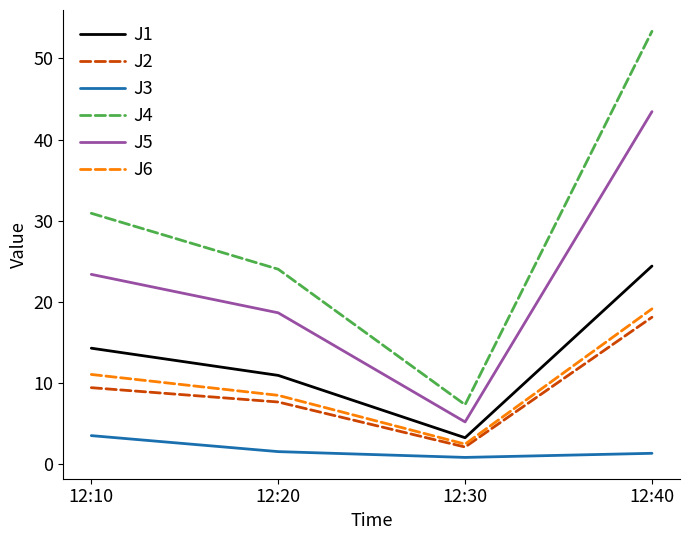

True or false: J6 and J3 cross at least once.

False